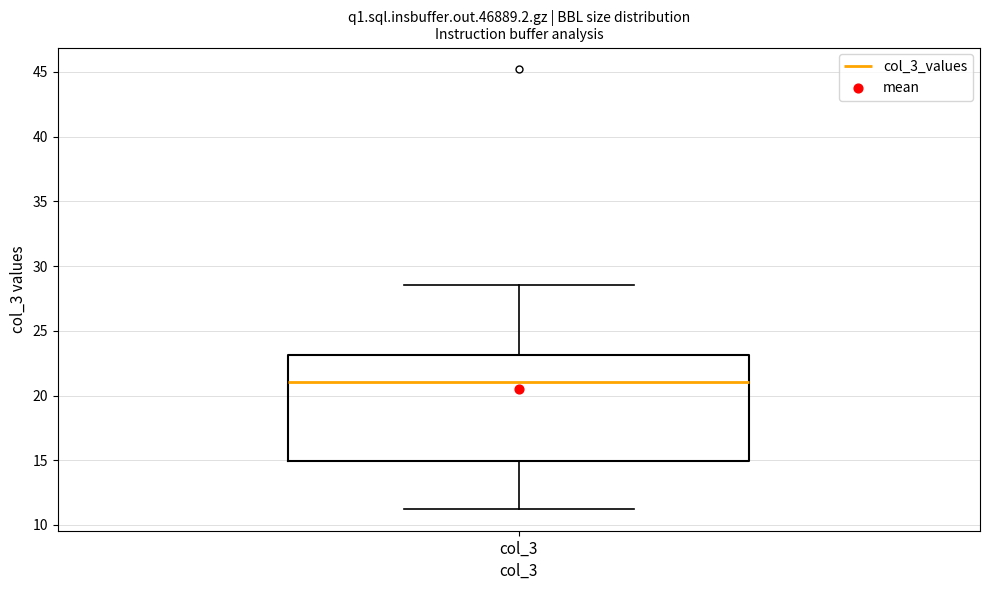

Read this box plot against the y-axis: the position of the median line, the range covered by the box, and the ends of both whiskers. The values are not printed on the chart, so give them approximately, as read against the axis.

median 21.0, box 15.0 to 23.0, whiskers 11.5 to 28.5